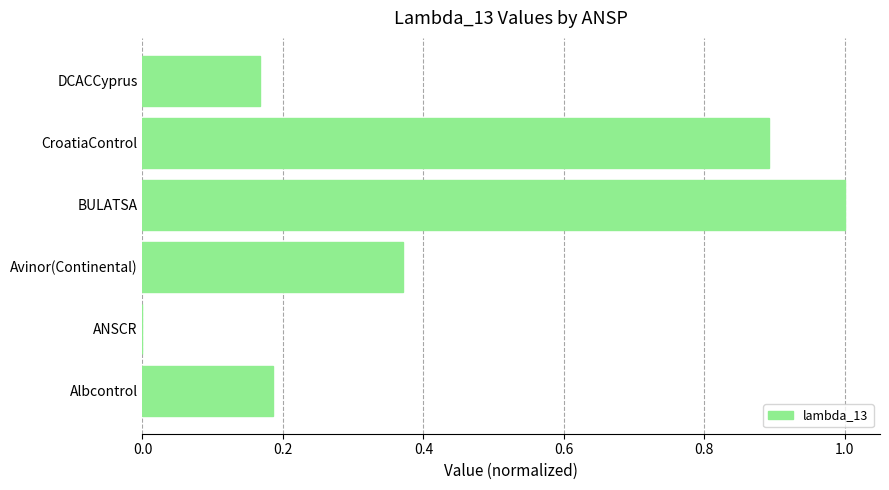

The chart shows a value of 0.7 at BULATSA. True or false?

False